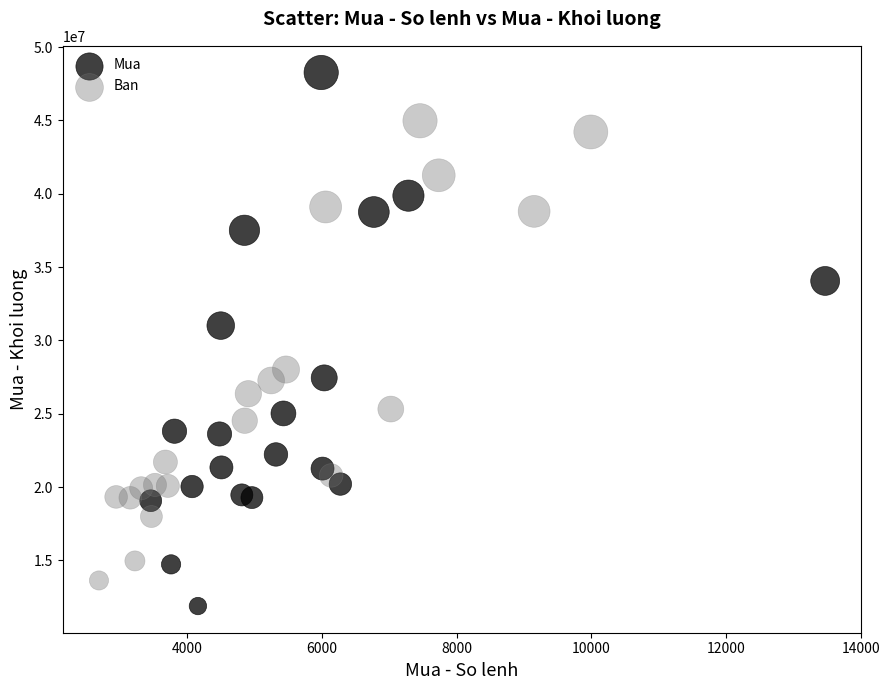

Which series reaches the minimum Y coordinate?

Mua